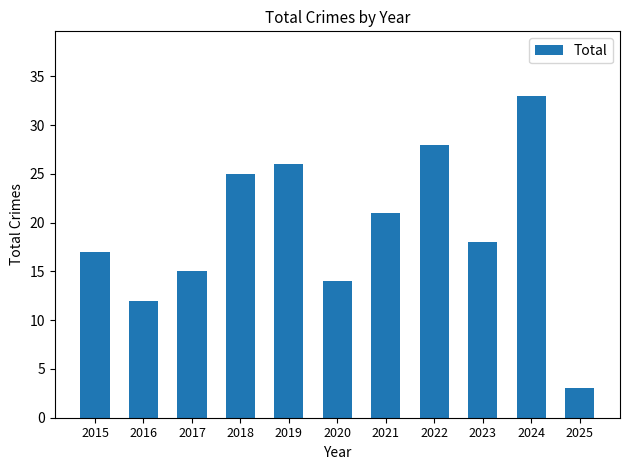

What is the change in value from 2017 to 2021?

+6